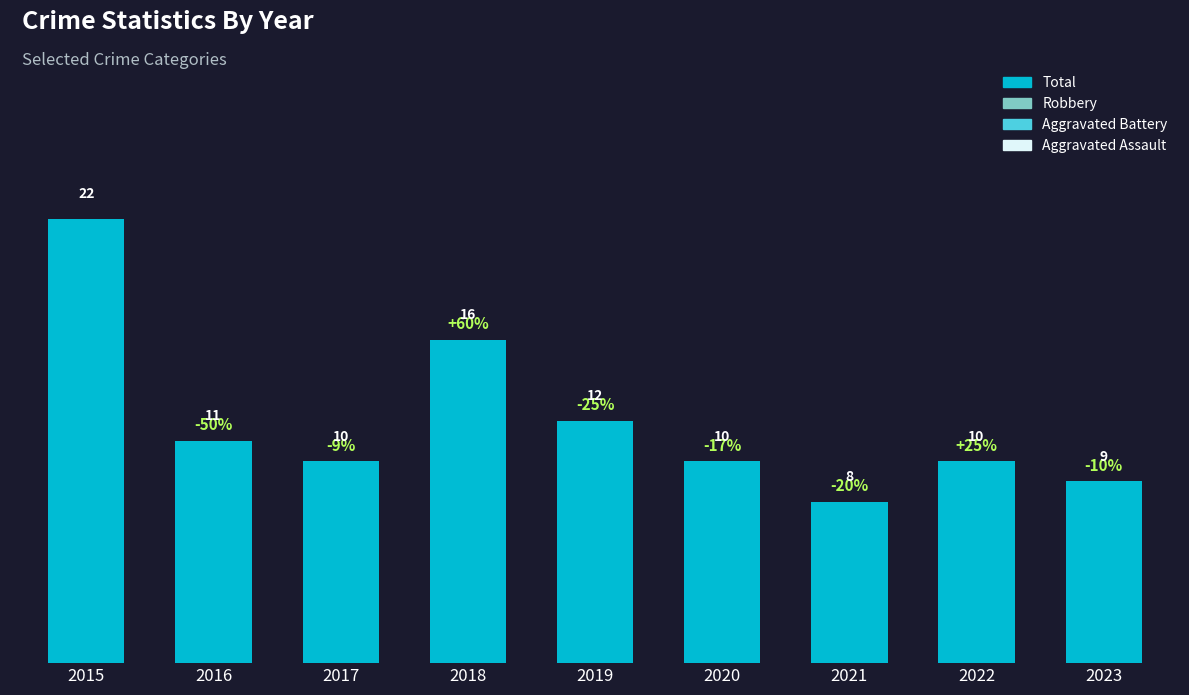

What is the value of the 8th bar from the left?

10